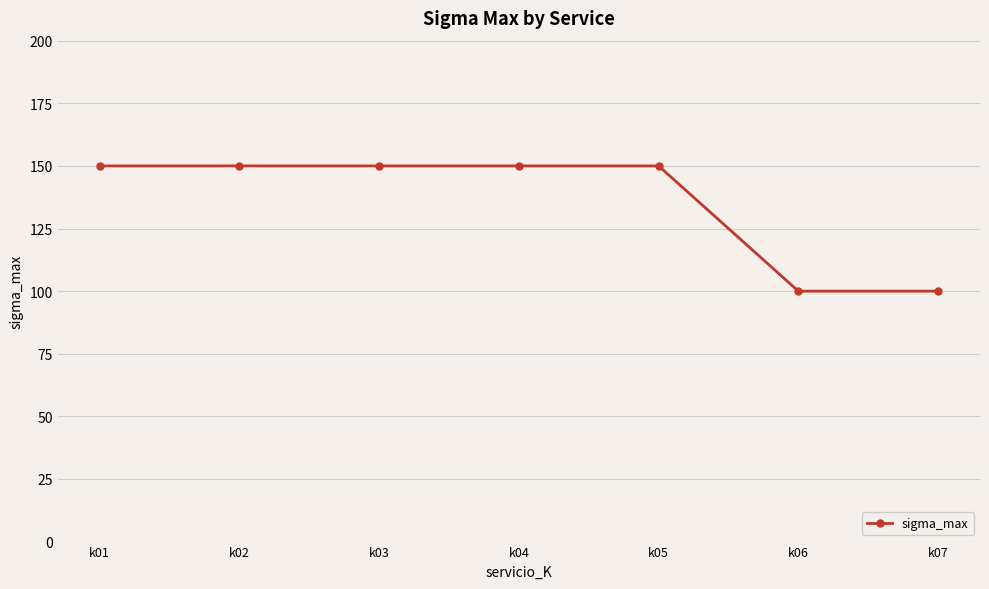

Reading left to right, transcribe all the data shown in this chart.

150	150	150	150	150	100	100